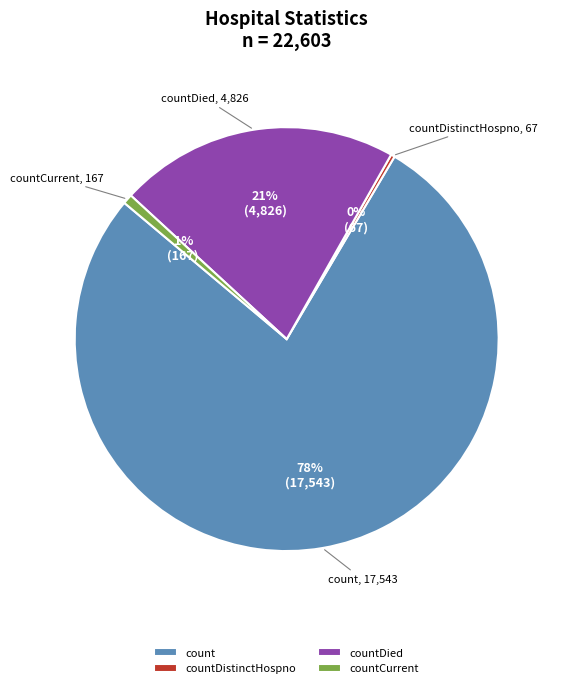

Which category has the biggest portion of the pie?

count